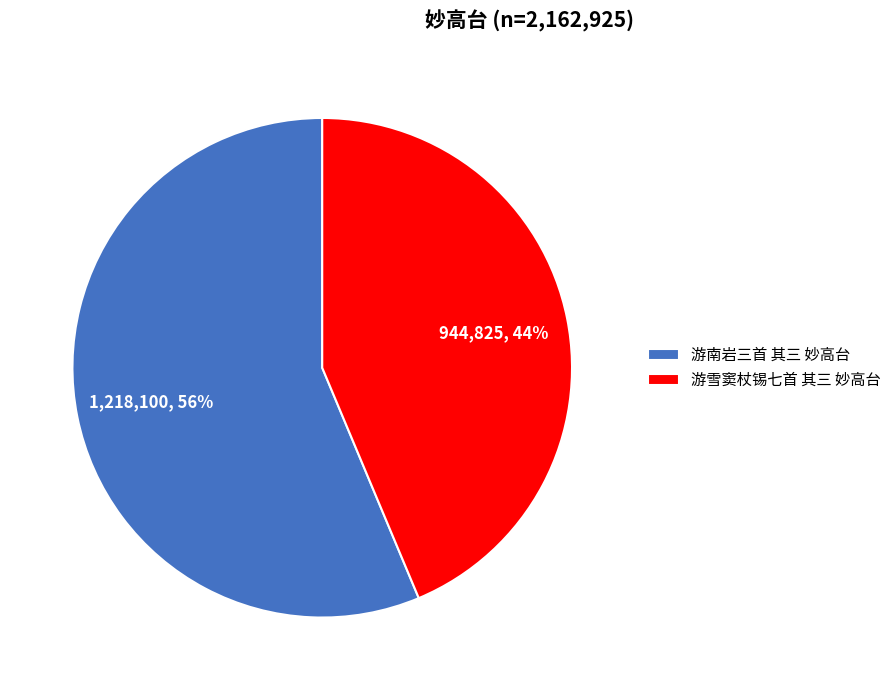

What percentage is the 游雪窦杖锡七首 其三 妙高台 slice, to the nearest percent?

44%